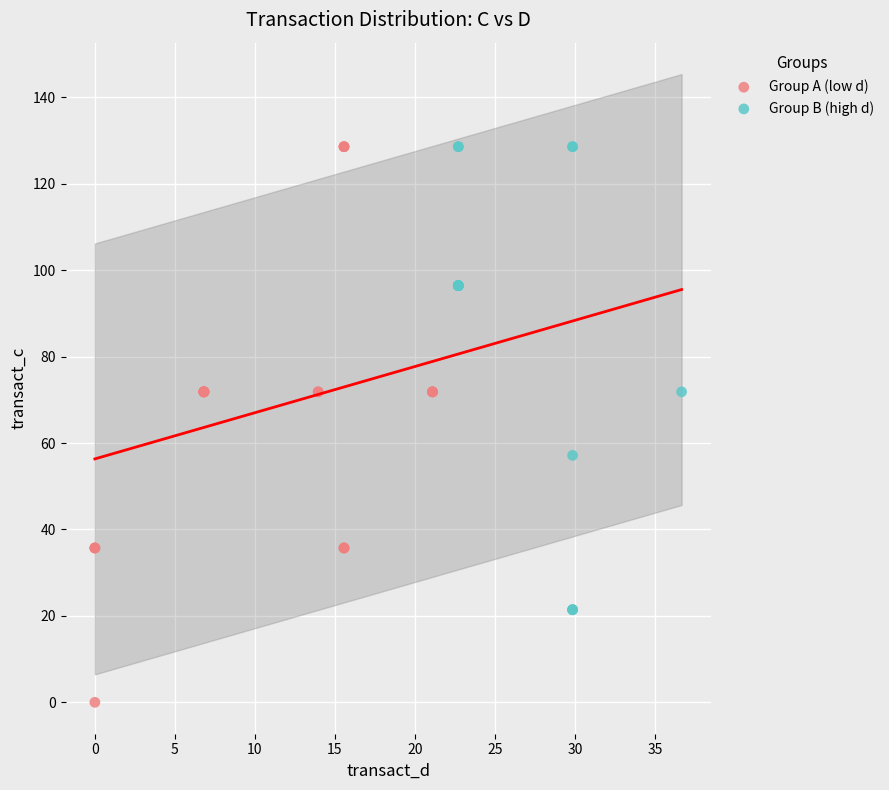

What are all the series names shown in the legend?

Group A (low d), Group B (high d)